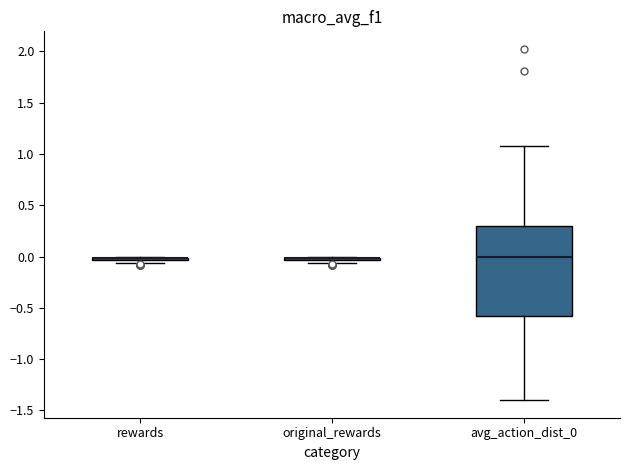

Where does the upper whisker of the box for avg_action_dist_0 end on the y-axis? The values are not printed on the chart, so give them approximately, as read against the axis.

1.10